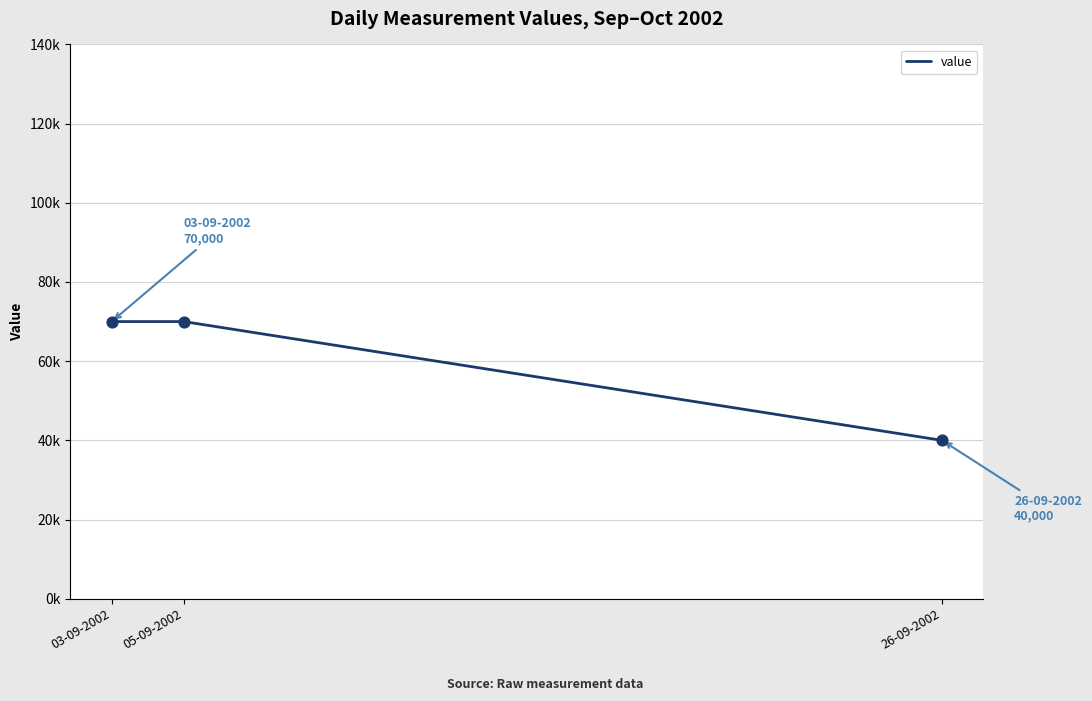

What is the change in value from 03-09-2002 to 26-09-2002?

-30000